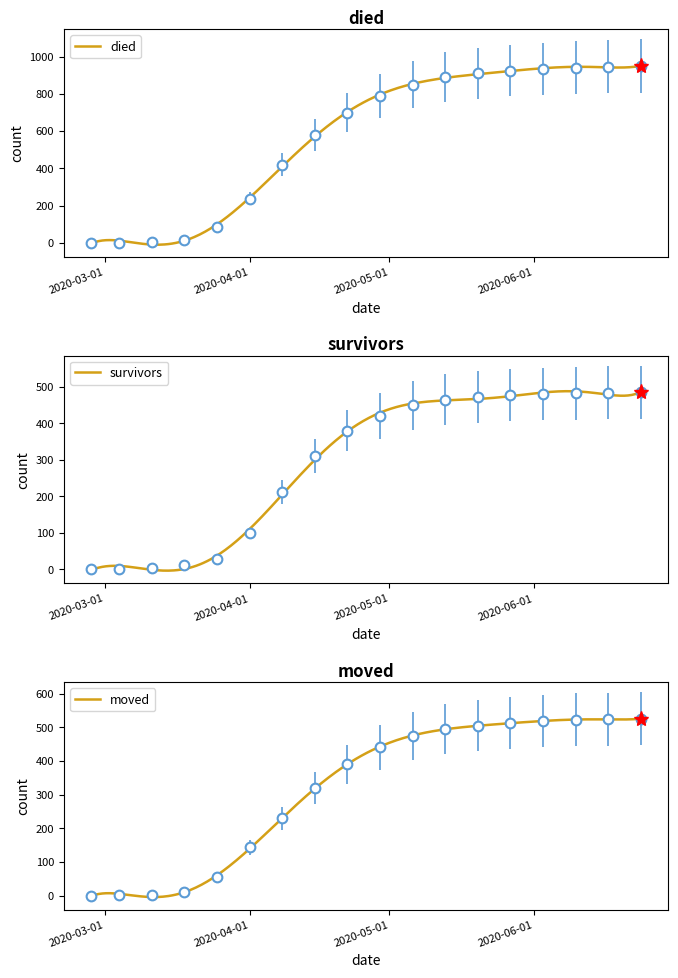

What is the sum of the moved values at 2020-05-20 and 2020-05-13?

1000